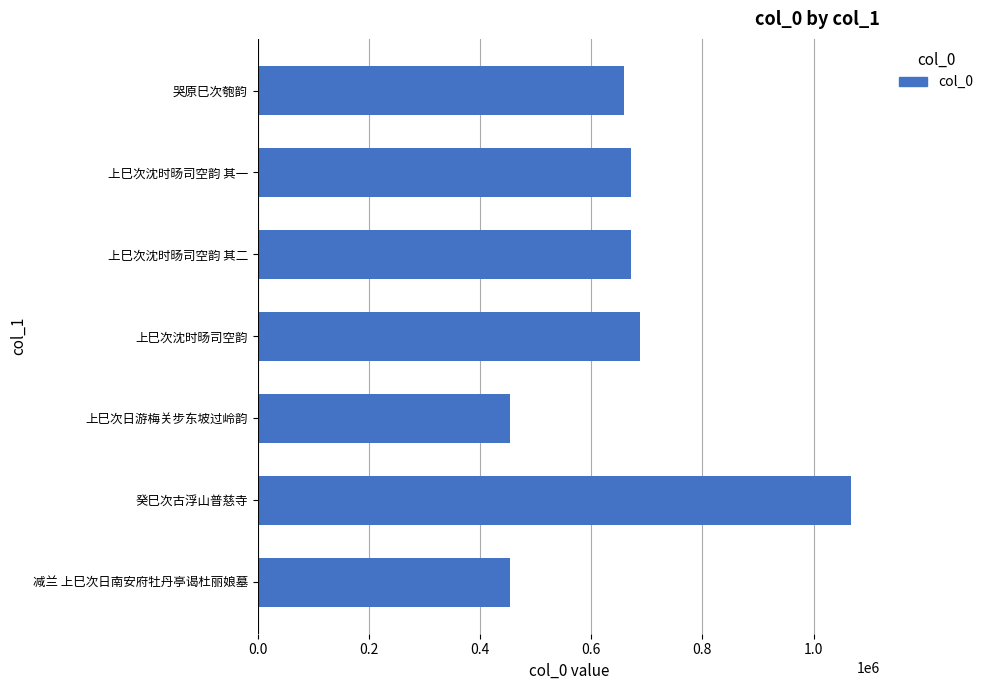

Does the chart contain any negative values?

No